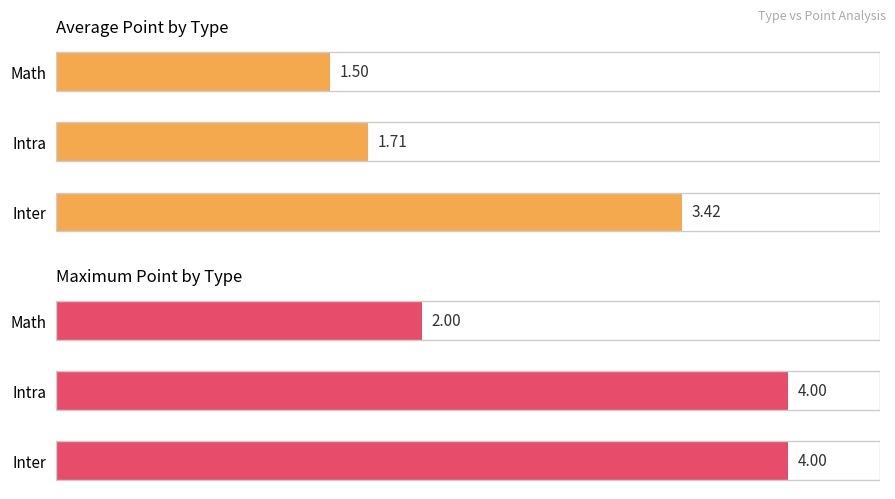

What is the sum of the Average Point by Type values at Math and Intra?

3.2